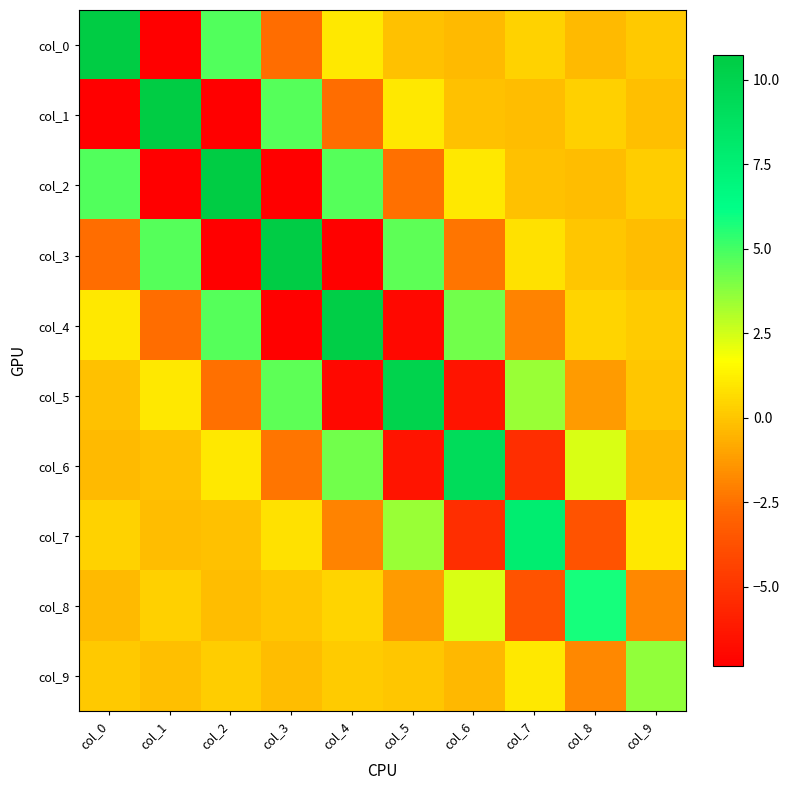

How many data points does each series have?

10